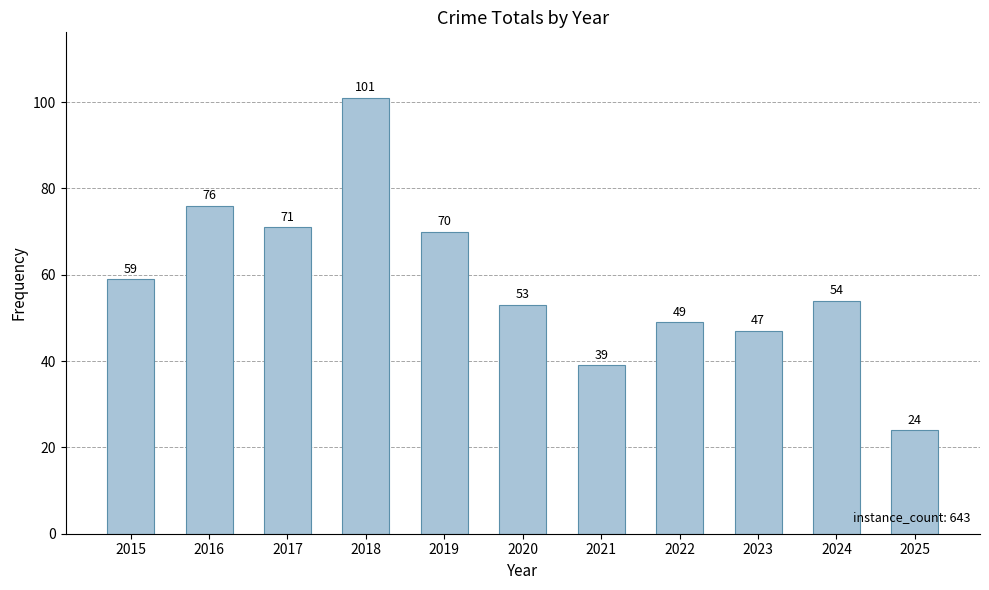

What is the greatest value displayed?

101